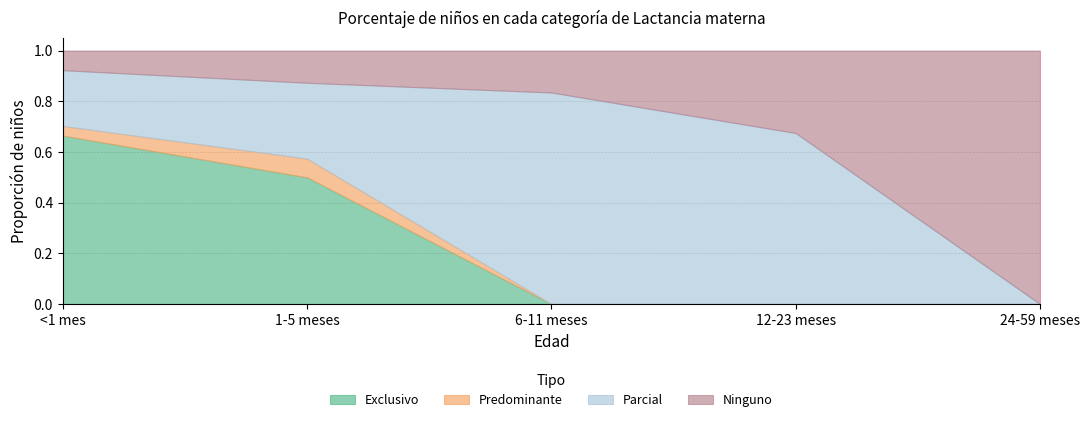

Reading left to right, what are all the values shown in this chart?

Exclusivo: 0.7	0.5	0.0	0.0	0.0
Predominante: 0.0	0.1	0.0	0.0	0.0
Parcial: 0.2	0.3	0.8	0.7	0.0
Ninguno: 0.1	0.1	0.2	0.3	1.0